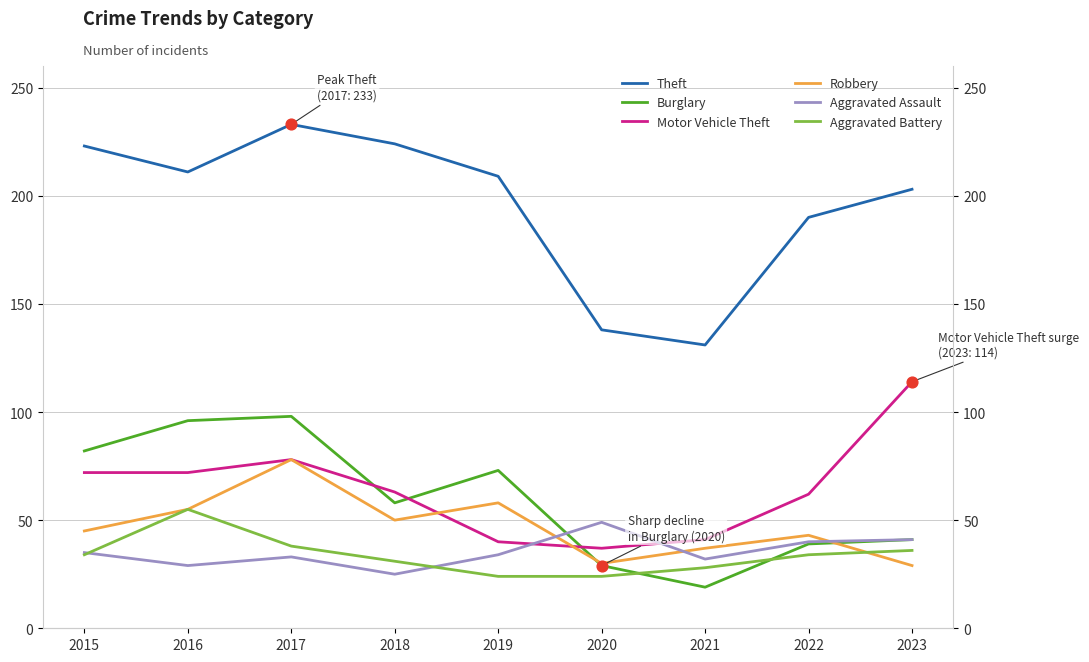

Which series contains the highest Y value?

Theft